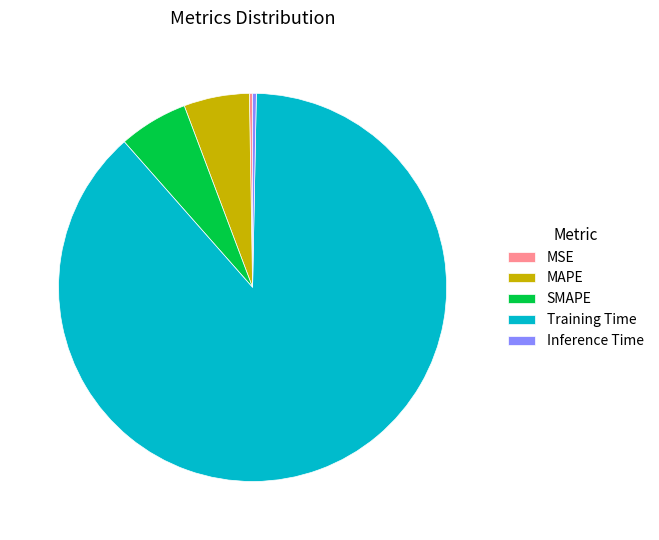

Which has a higher value, Training Time or Inference Time?

Training Time